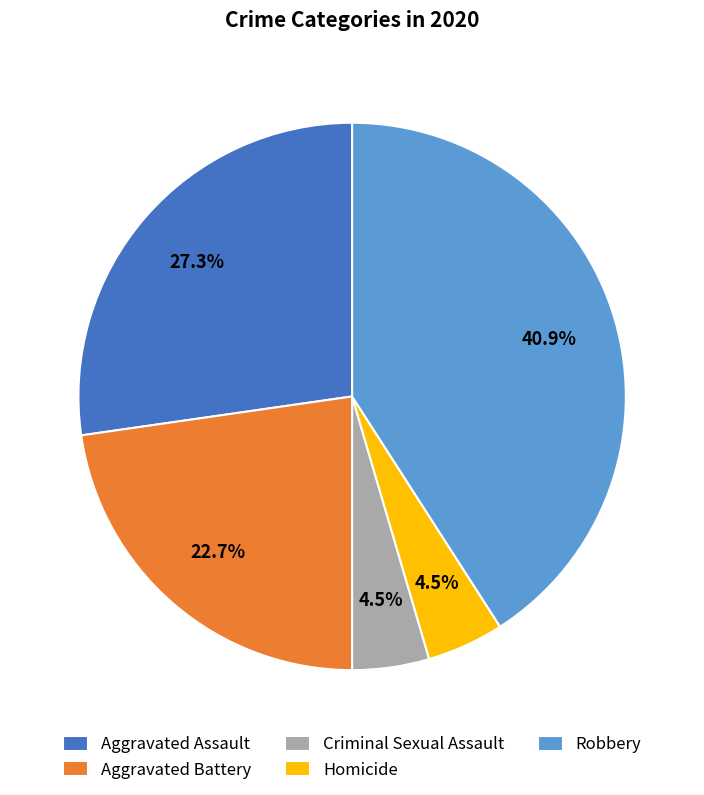

Do Homicide and Aggravated Assault together represent more than half of the pie?

No